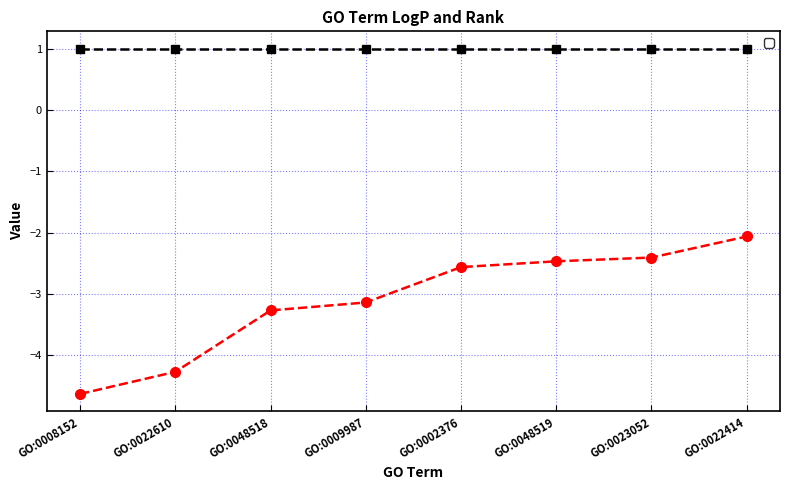

How many data points does each series have?

8